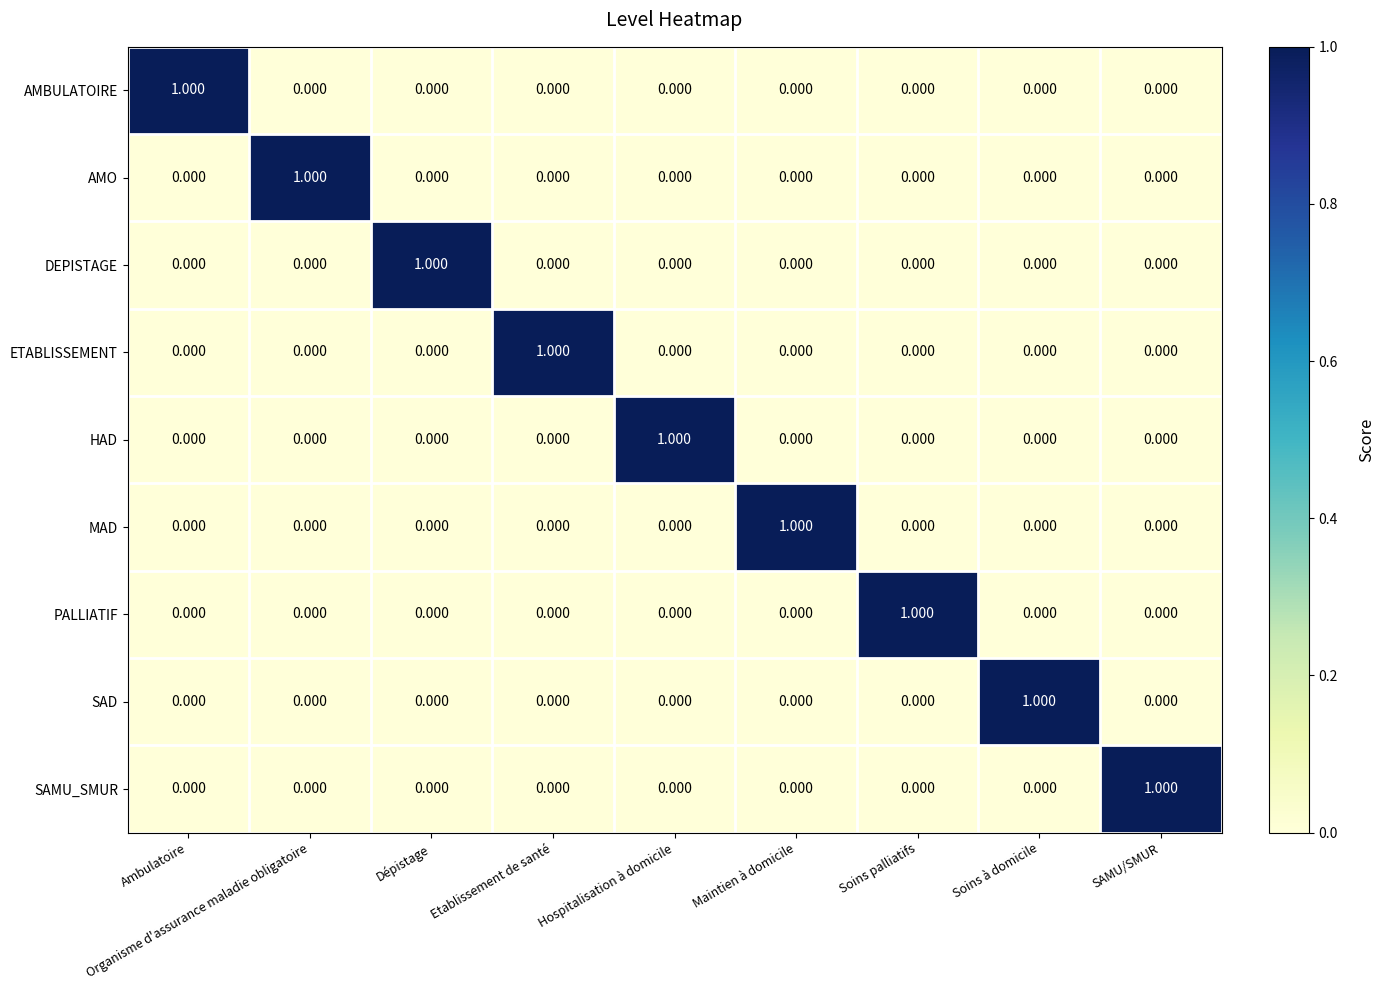

At which label does AMBULATOIRE reach its peak?

Ambulatoire